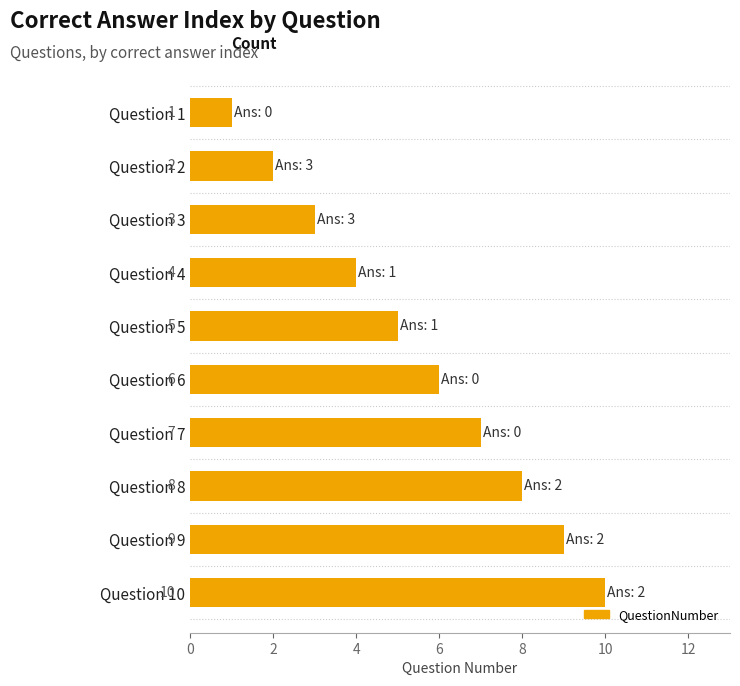

How many bars are there in total?

10